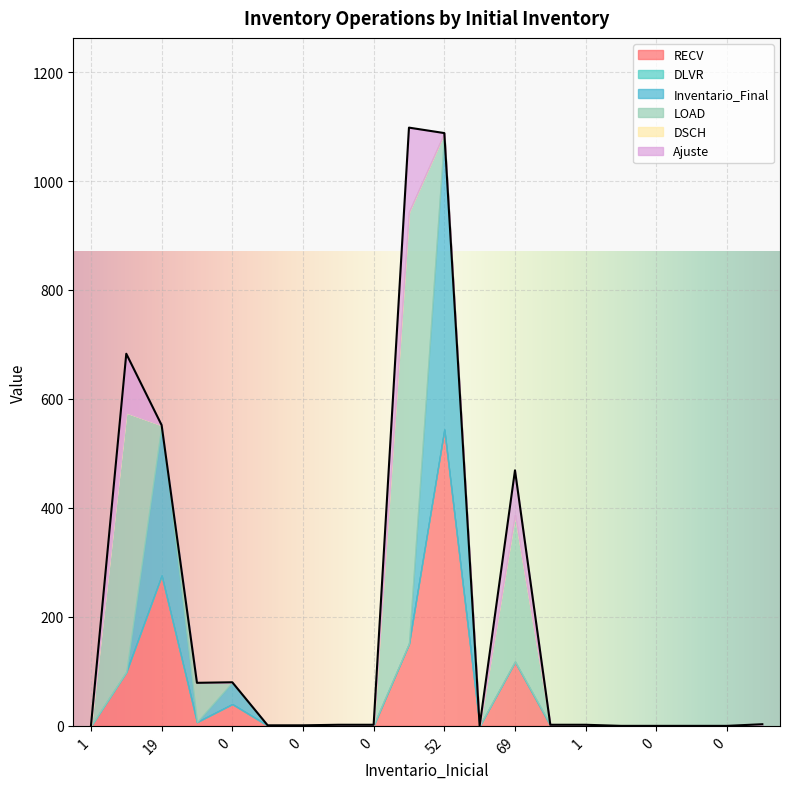

The value of Ajuste at 19 is 0. True or false?

True